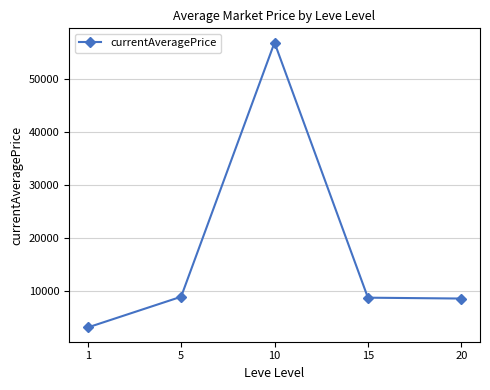

True or false: the data has more than 0 interior local peaks.

True